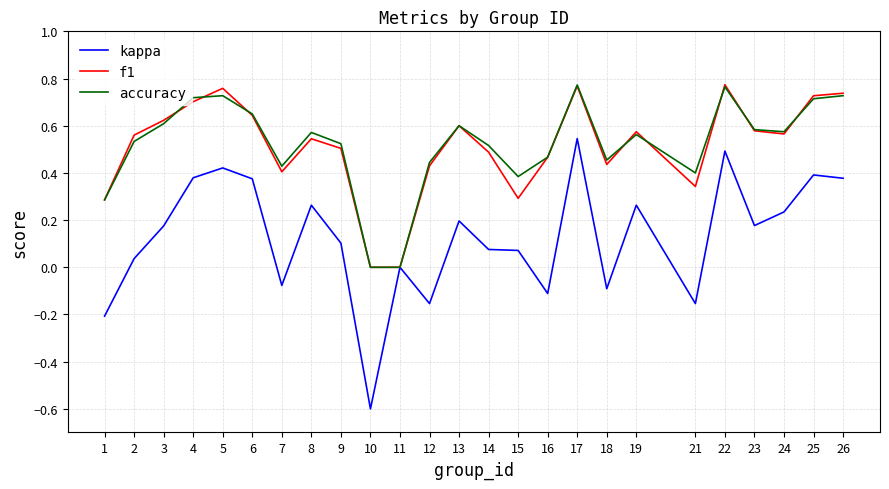

The accuracy series shows 0.5 at 14. True or false?

True